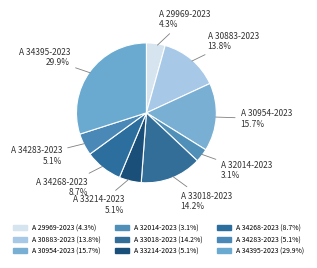

Does any single category account for the majority?

No